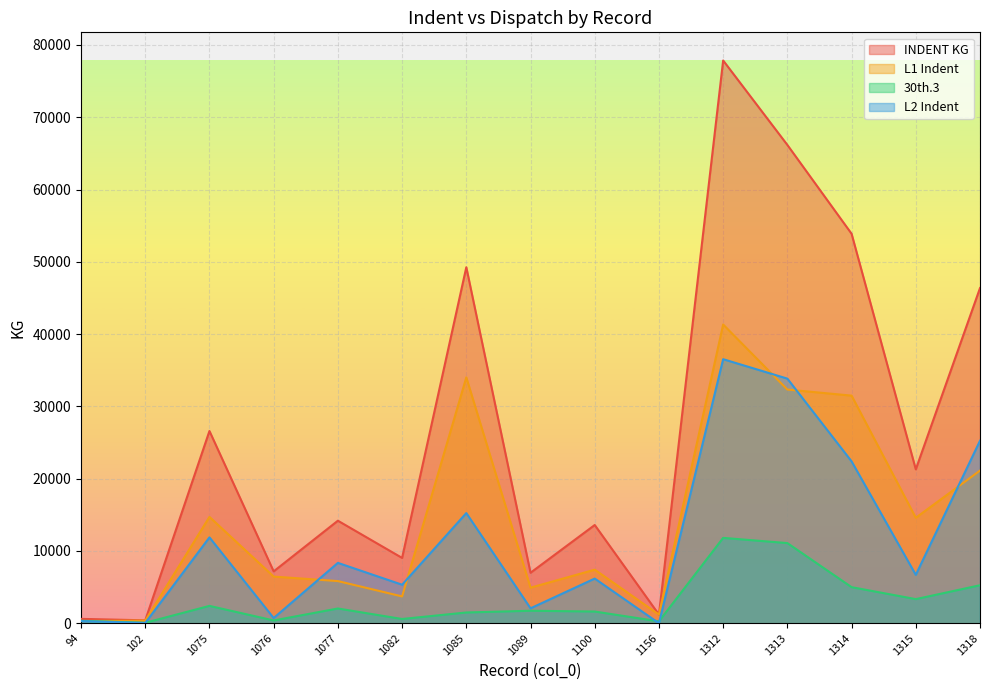

What is the highest value of the 30th.3 series?

11808.0